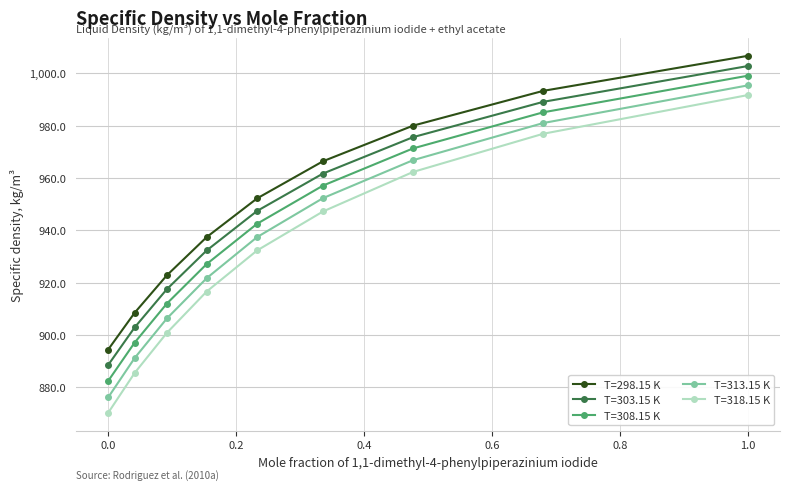

What is the value of the T=313.15 K point at the 8th from the left?

981.0